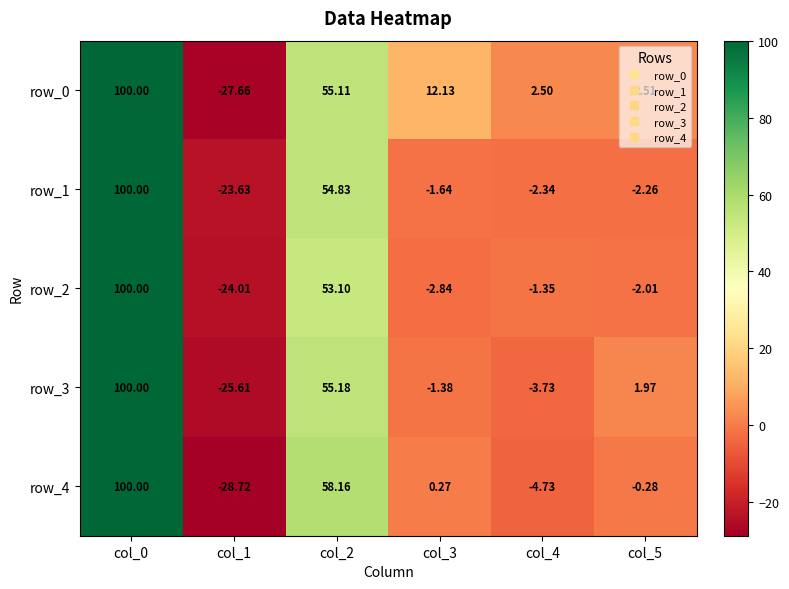

How many positive values does the row_2 series have?

2